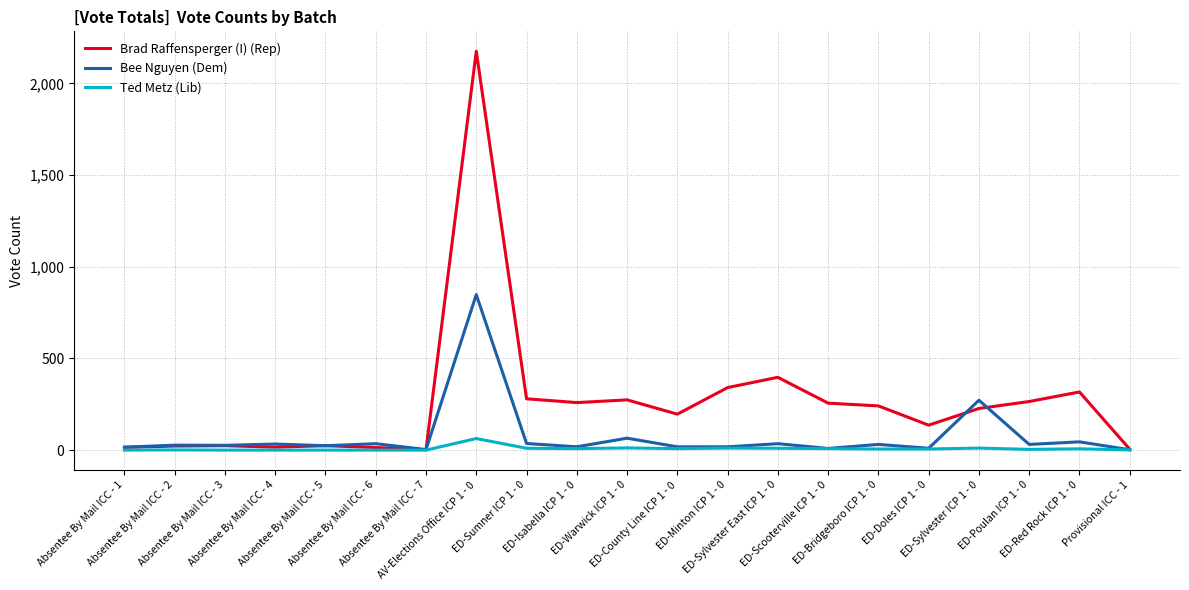

What value does the Ted Metz (Lib) series have at AV-Elections Office ICP 1 - 0, to the nearest 5?

65